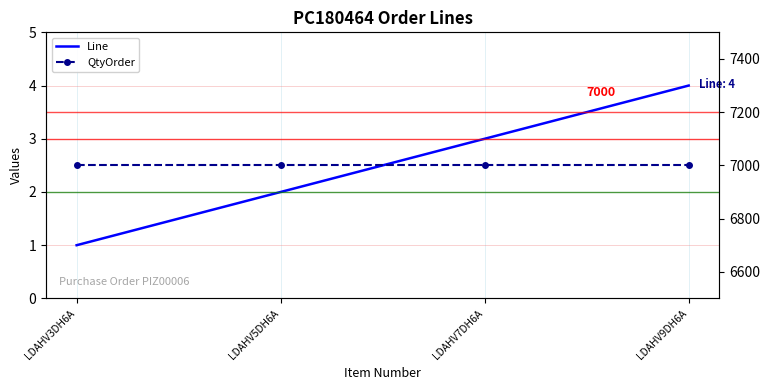

Which series has the largest range (max minus min)?

Line